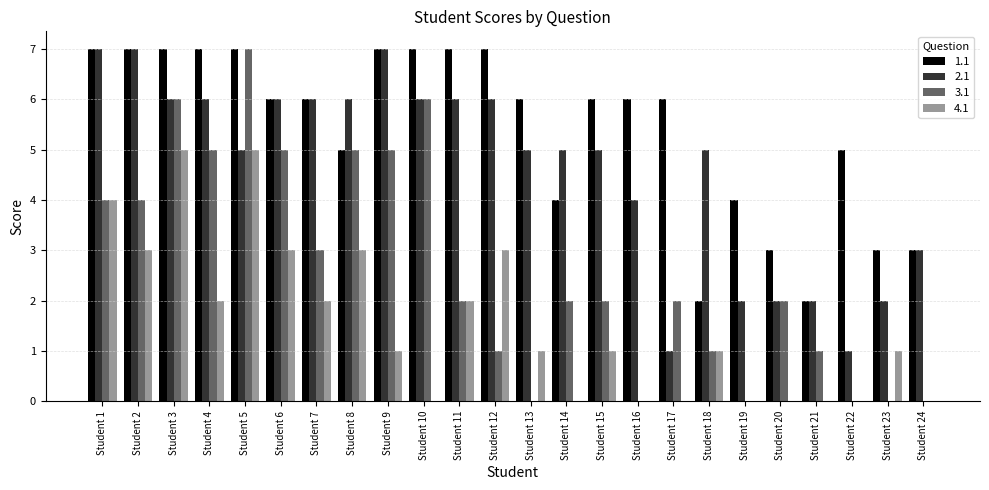

Count the number of categories in the chart.

24